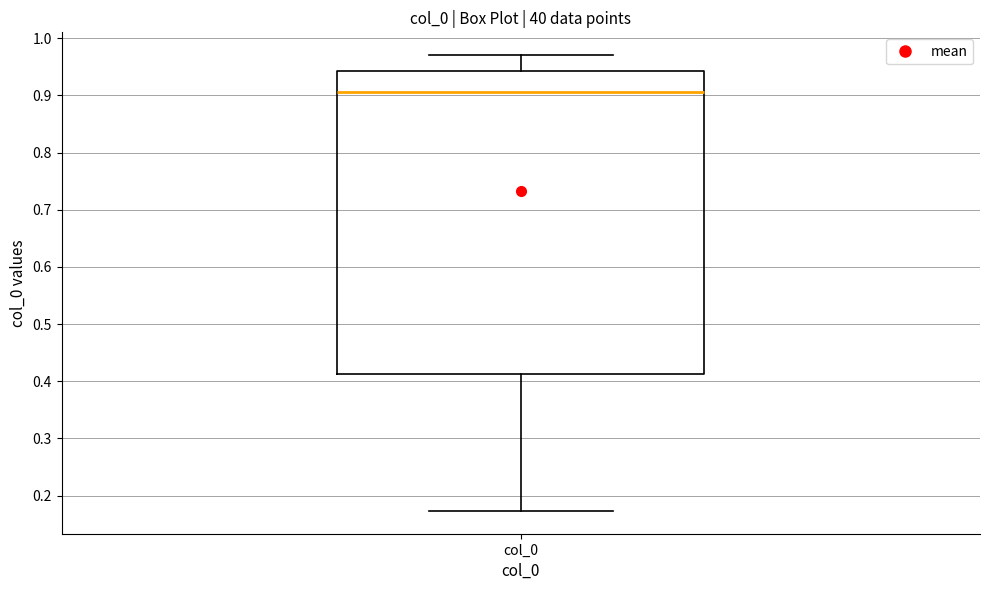

Transcribe this box plot: give where the median line is, the range the box spans, and where the two whiskers end, as read against the y-axis. The values are not printed on the chart, so give them approximately, as read against the axis.

median 0.91, box 0.41 to 0.94, whiskers 0.17 to 0.97